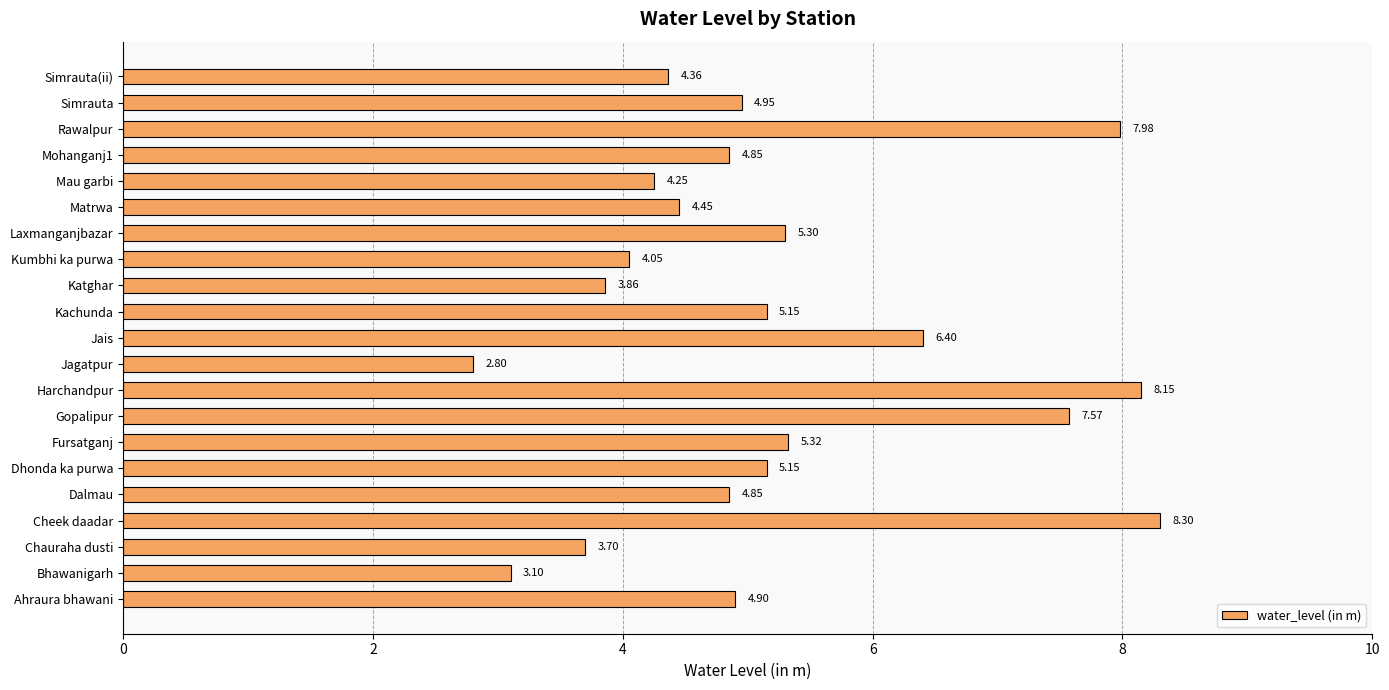

Where is the data nearest to the value 5?

Simrauta